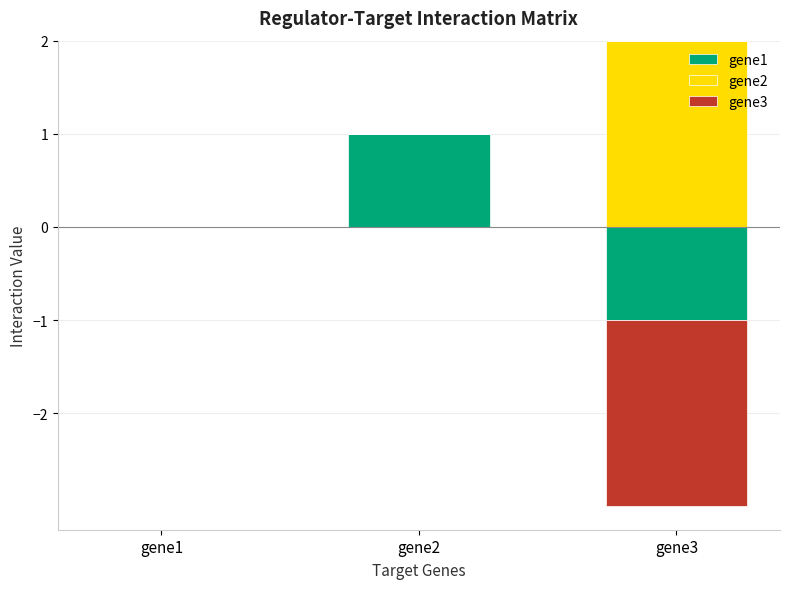

Which series has the largest total across all categories?

gene2